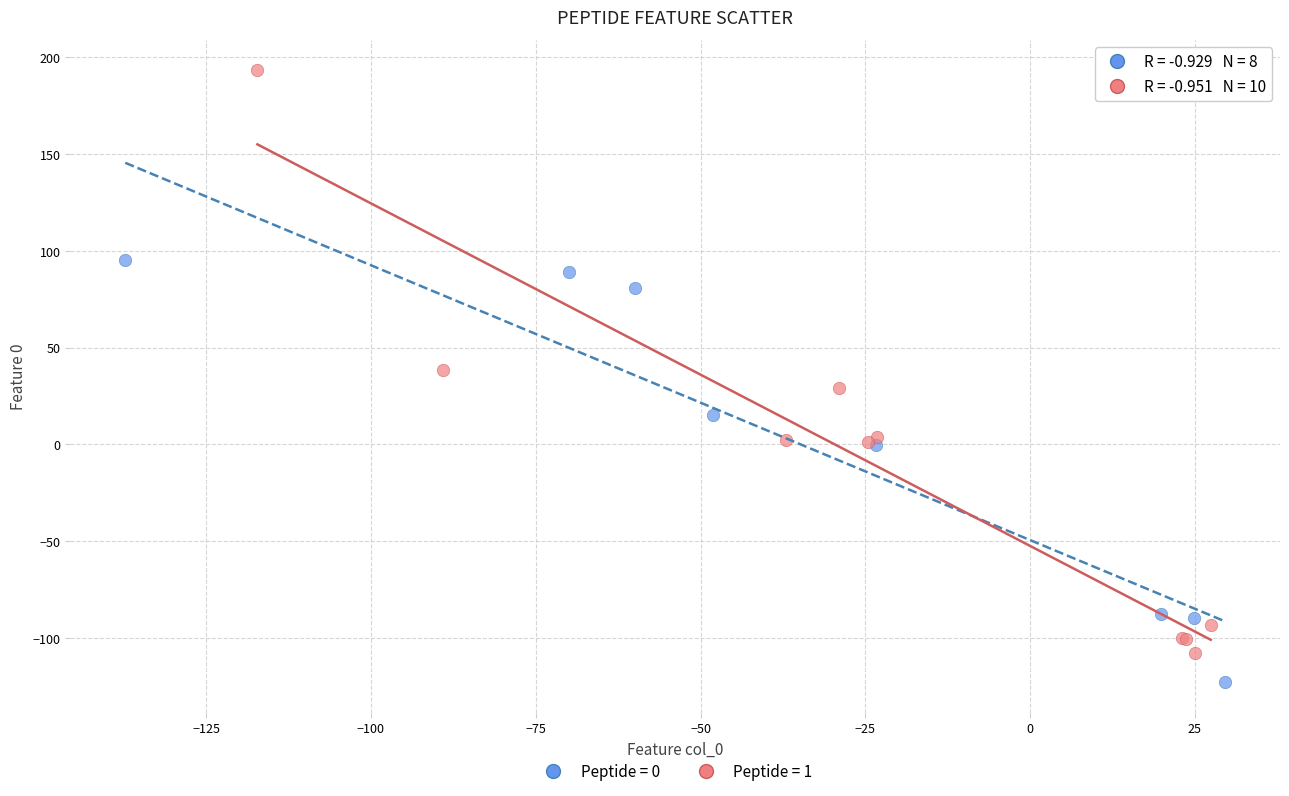

Which series reaches the maximum Y coordinate?

Peptide = 1